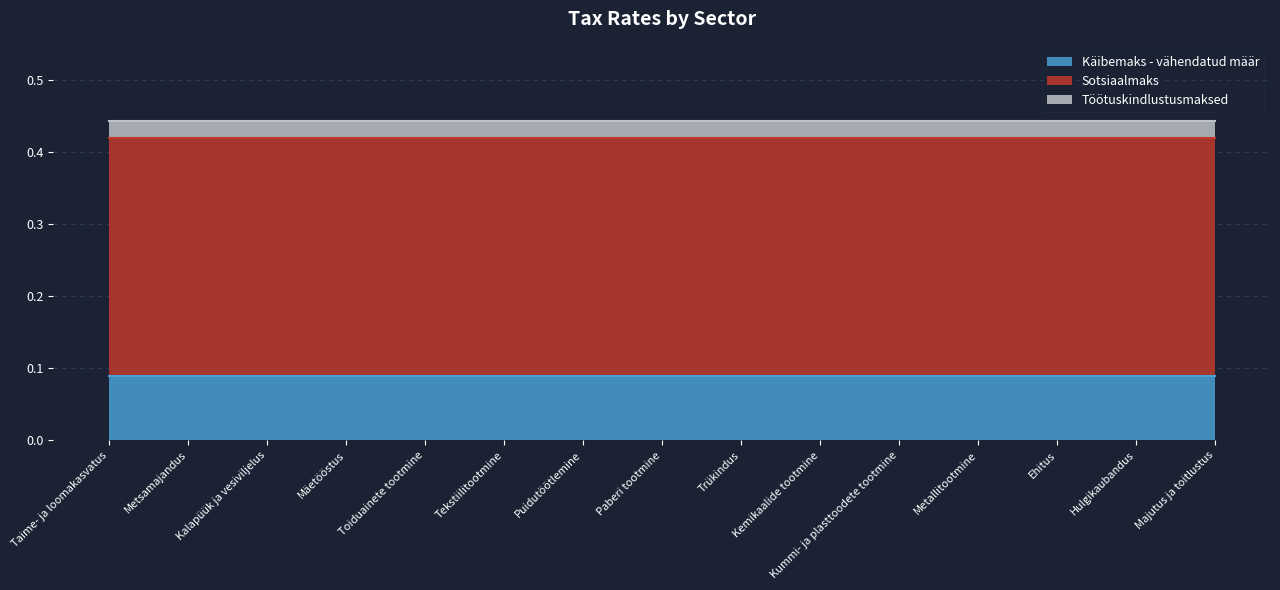

At which category does the chart reach its minimum across all series?

Taime- ja loomakasvatus